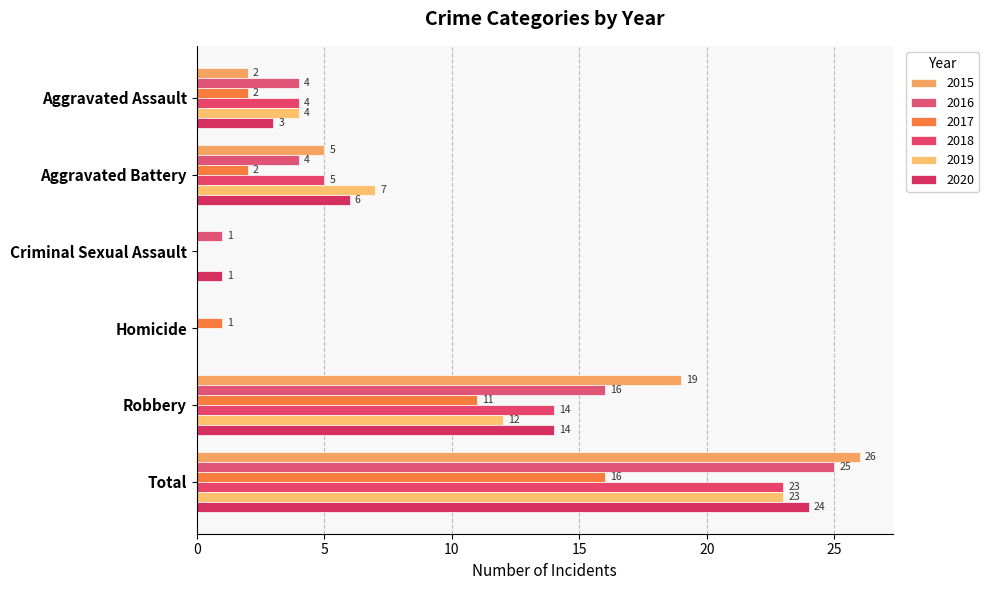

What are all the series names shown in the legend?

2015, 2016, 2017, 2018, 2019, 2020